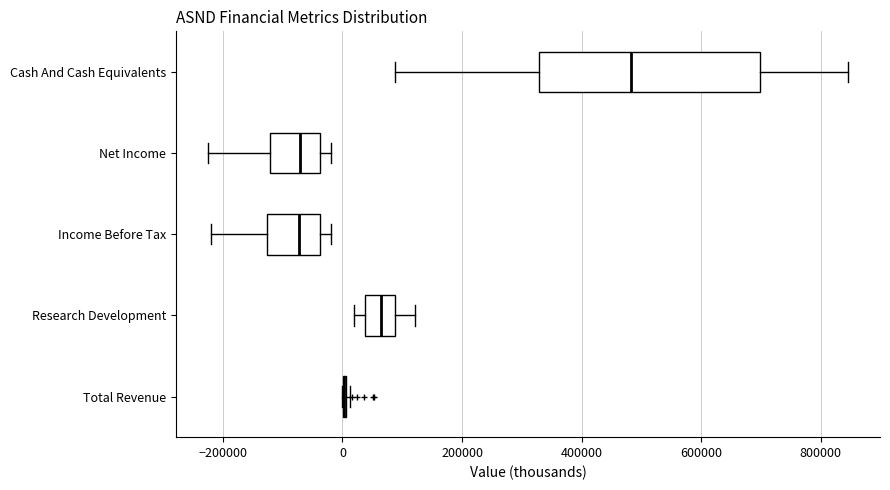

Which box is the widest, from its left edge to its right edge?

Cash And Cash Equivalents